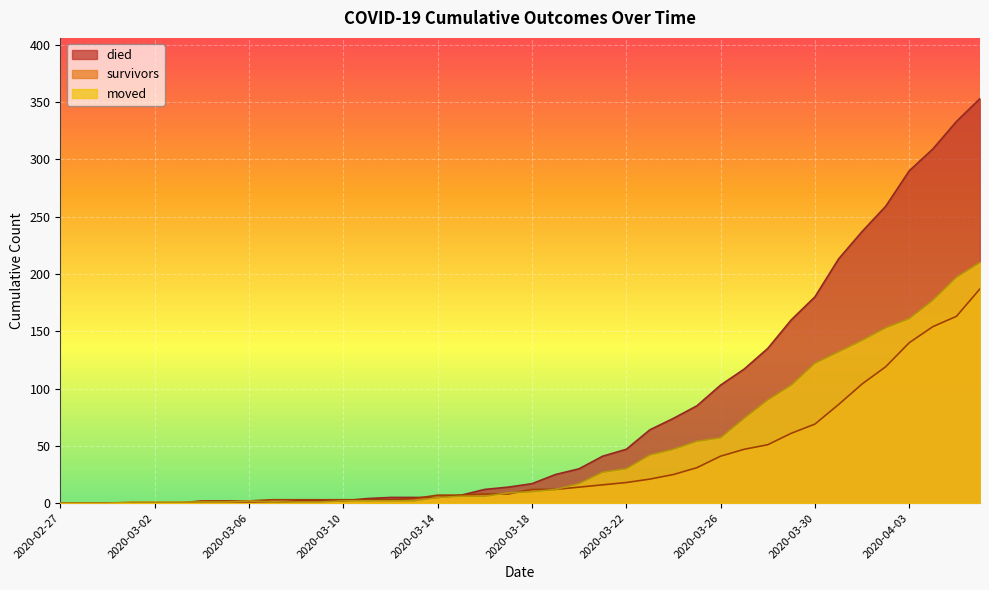

List the series in order of their peak value, lowest first.

survivors, moved, died